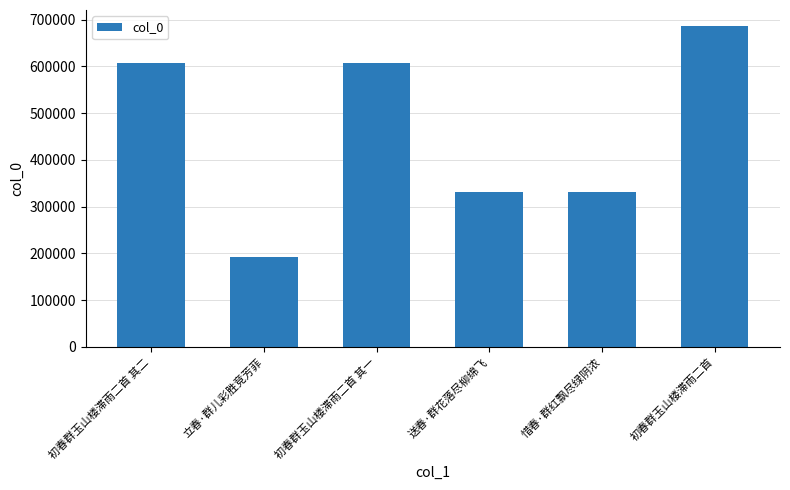

The value at 送春·群花落尽柳绵飞 is 228275. True or false?

False